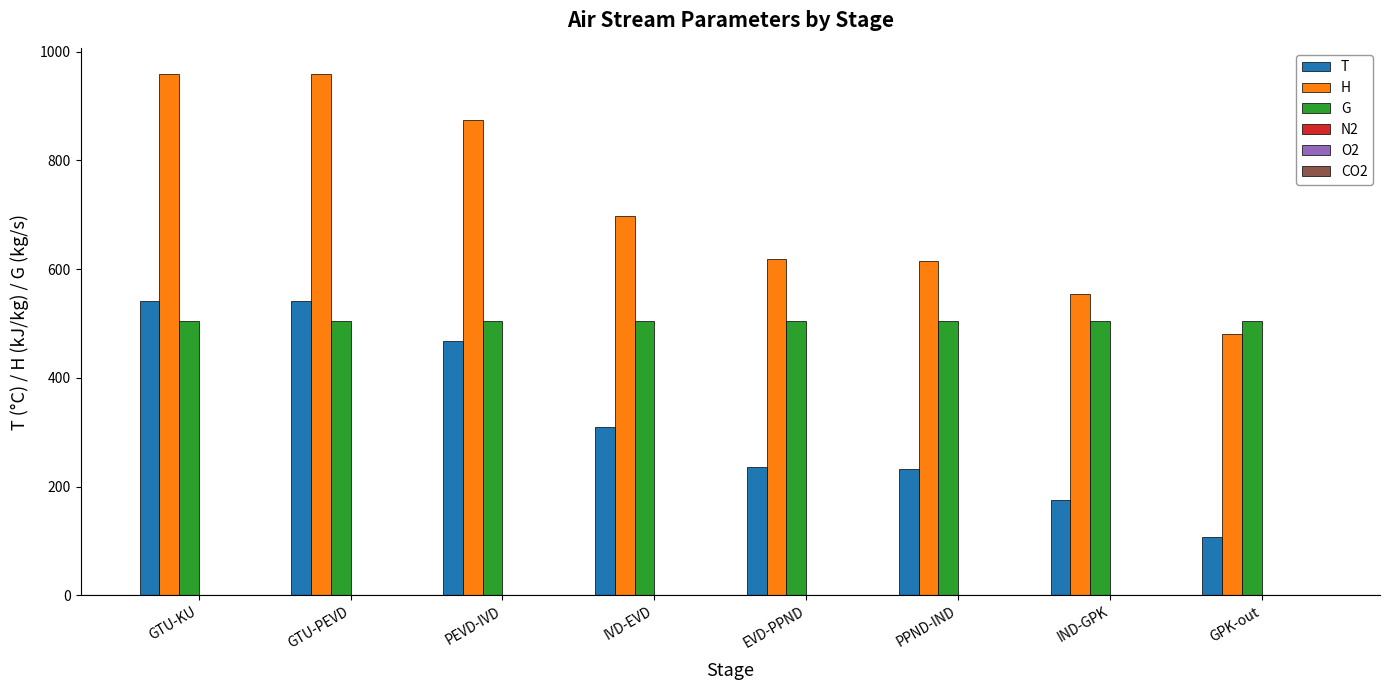

What is the difference between the T values at IND-GPK and EVD-PPND?

60.4